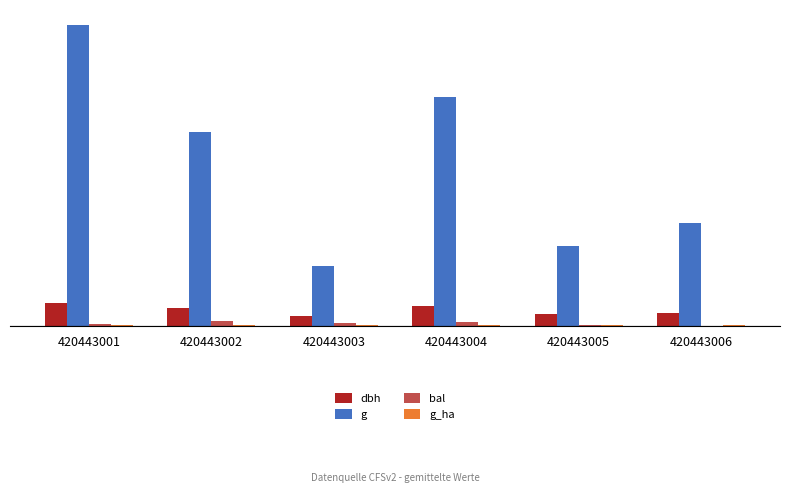

What is the value of the bal bar at the 2nd from the left?

3.6